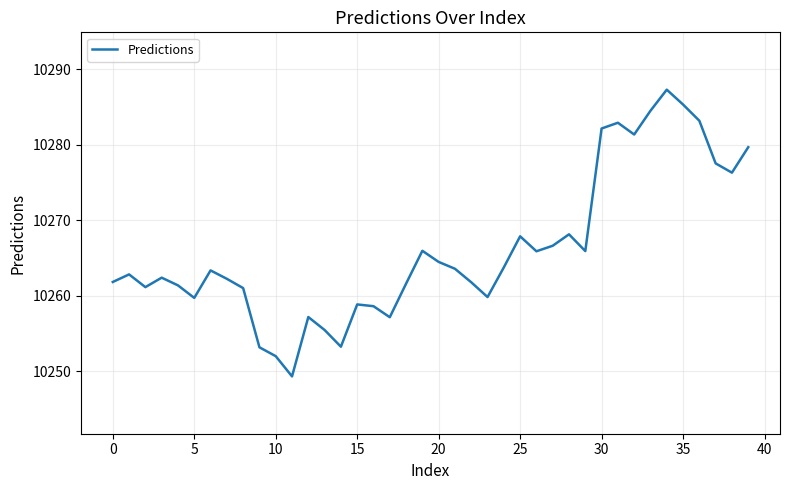

How many interior local peaks (higher than both neighbors) does the data have?

10